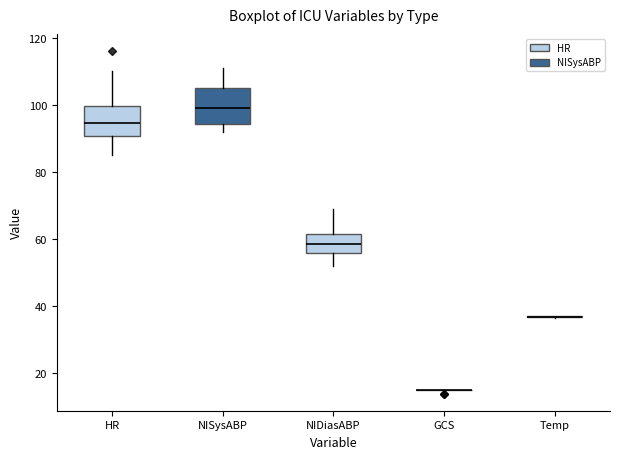

Which box is the tallest, from its lower edge to its upper edge?

NISysABP